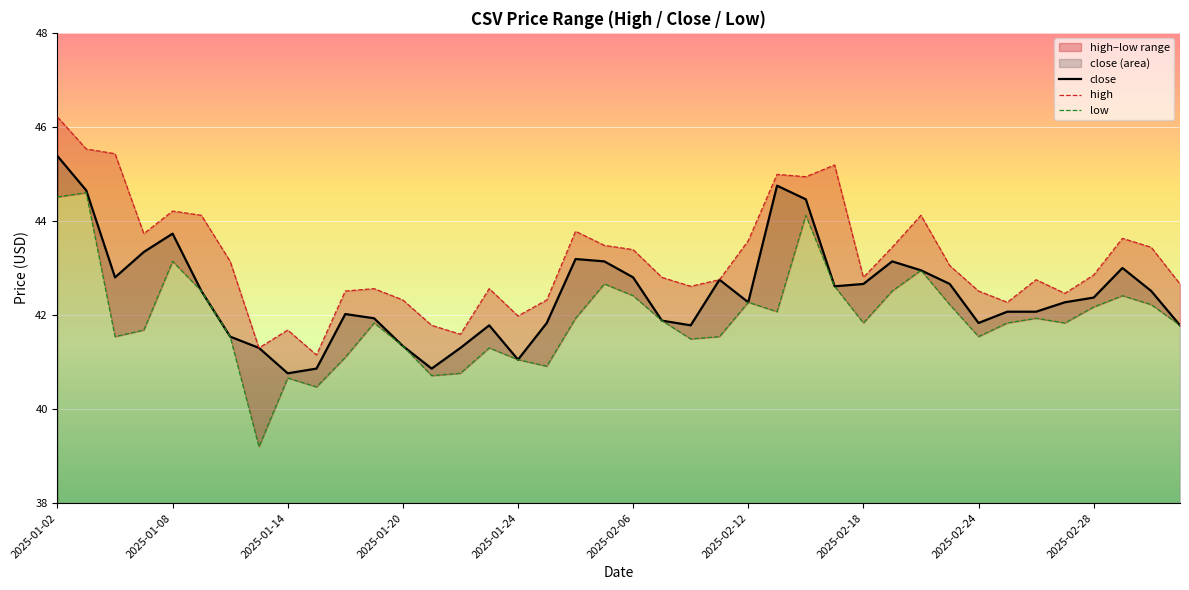

What is the difference between the second highest and minimum values in the close series?

4.0